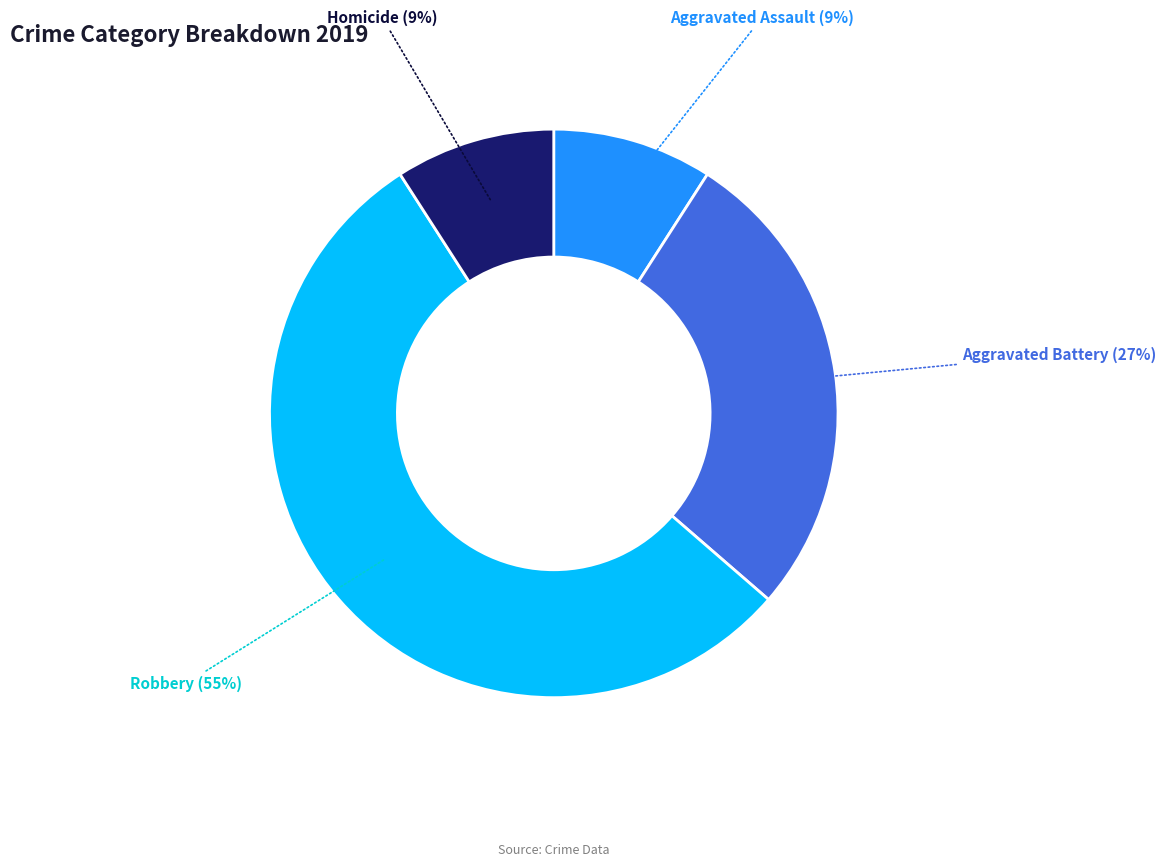

To the nearest percent, what is the difference between the Homicide and Aggravated Battery slice percentages?

18%